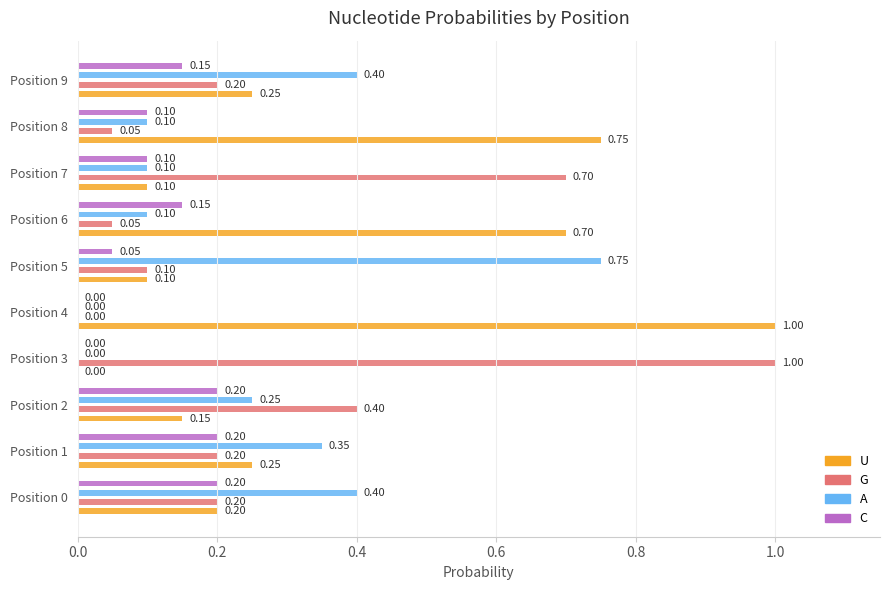

Reading left to right, extract all data points from this chart.

U: 0.2	0.2	0.1	0.0	1.0	0.1	0.7	0.1	0.8	0.2
G: 0.2	0.2	0.4	1.0	0.0	0.1	0.1	0.7	0.1	0.2
A: 0.4	0.3	0.2	0.0	0.0	0.8	0.1	0.1	0.1	0.4
C: 0.2	0.2	0.2	0.0	0.0	0.1	0.1	0.1	0.1	0.1